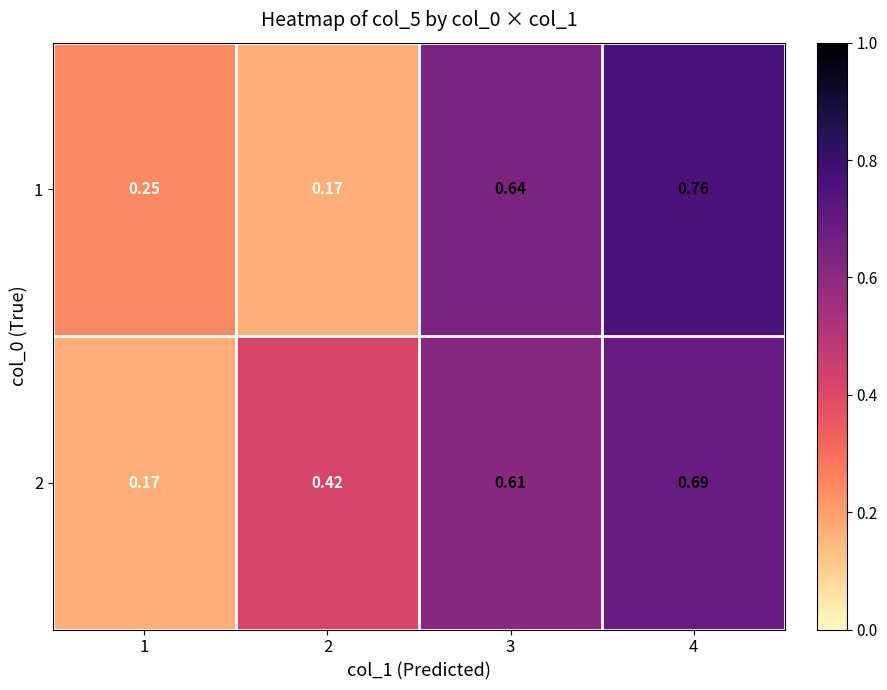

At 2, list the series in order from smallest to largest.

1, 2